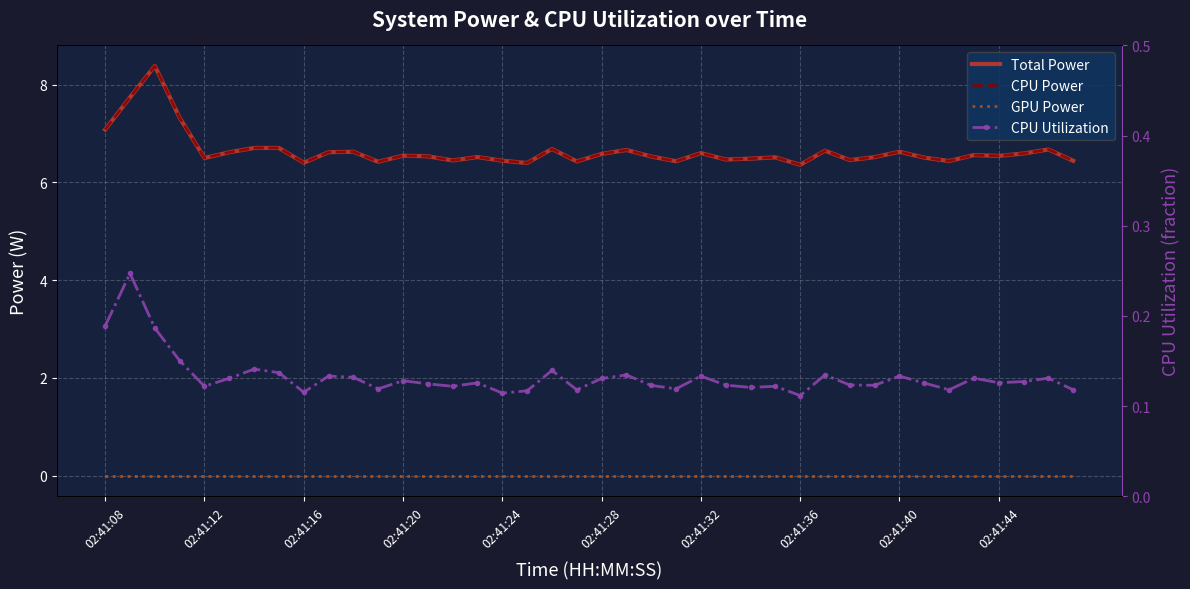

Is this an area chart (filled region under the line)?

No